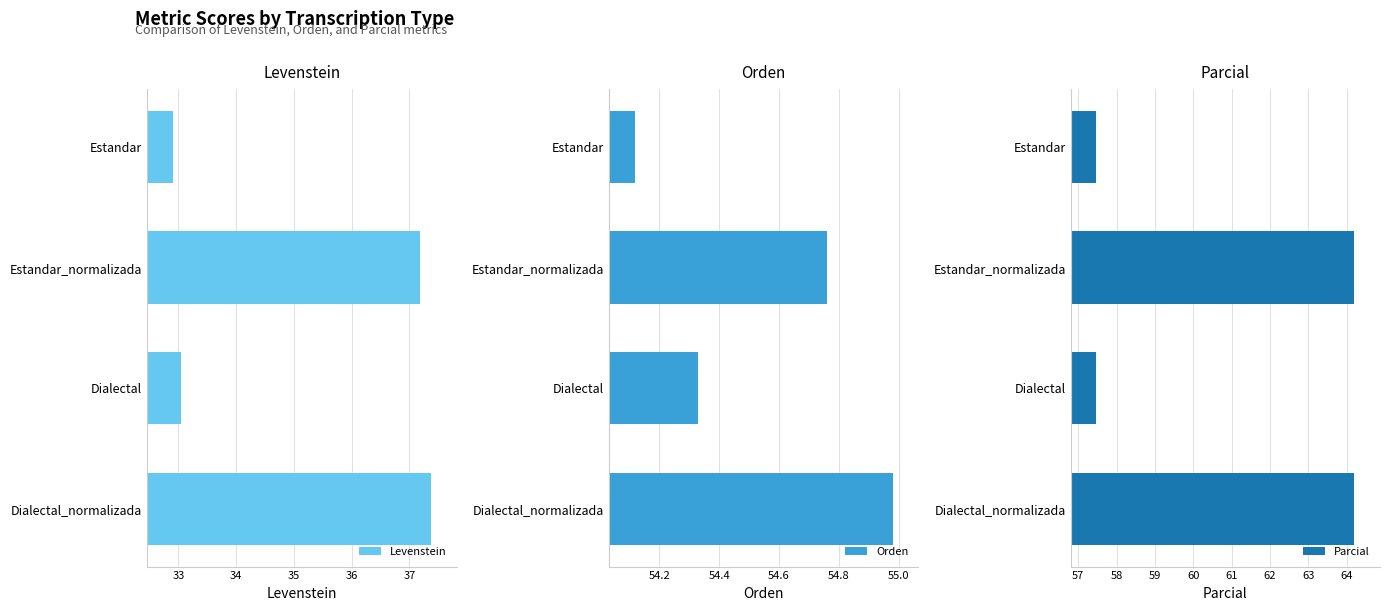

Reading left to right, extract all data points from this chart.

Levenstein: 32.9	37.2	33.0	37.4
Orden: 54.1	54.8	54.3	55.0
Parcial: 57.5	64.2	57.5	64.2